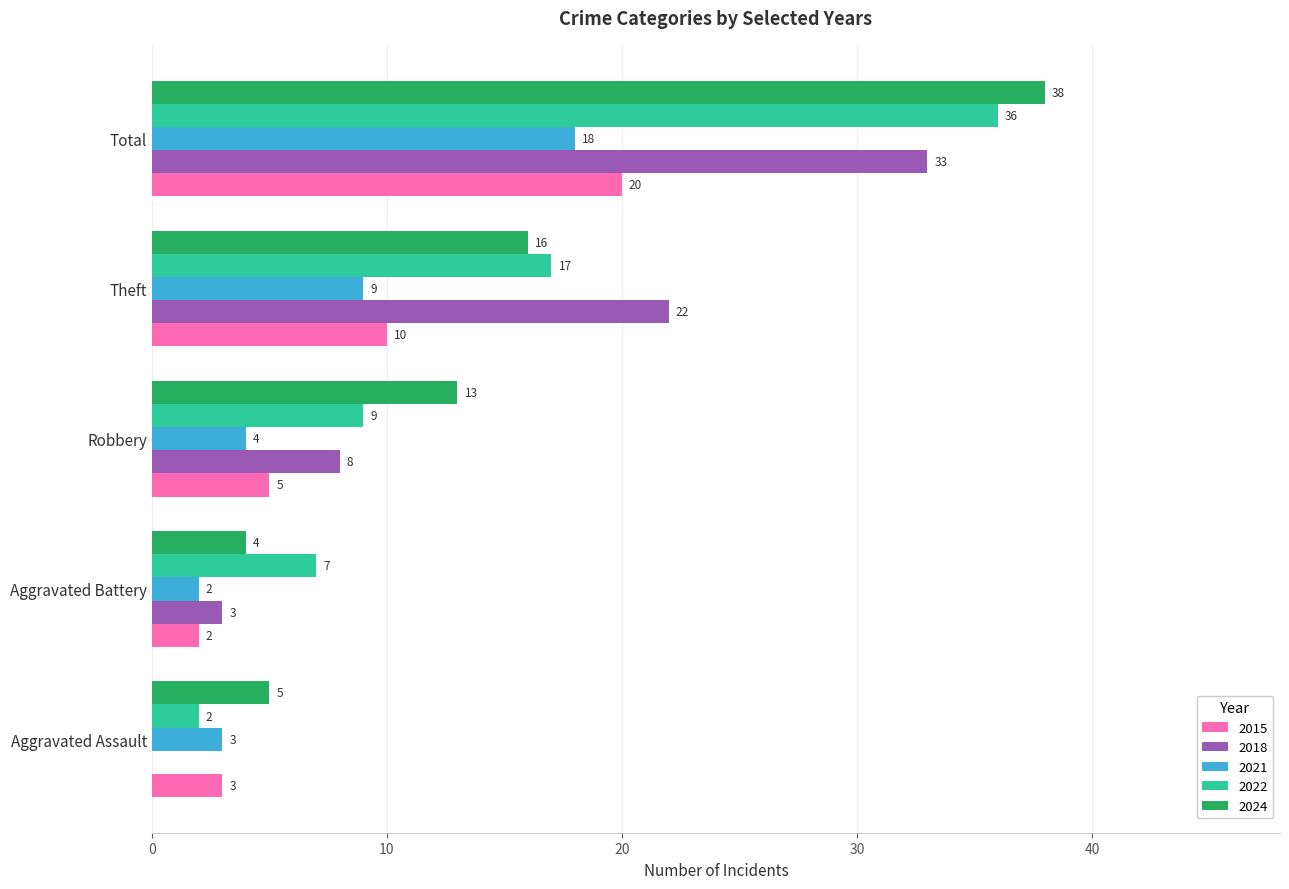

At which label is 2024 closest to 21?

Theft